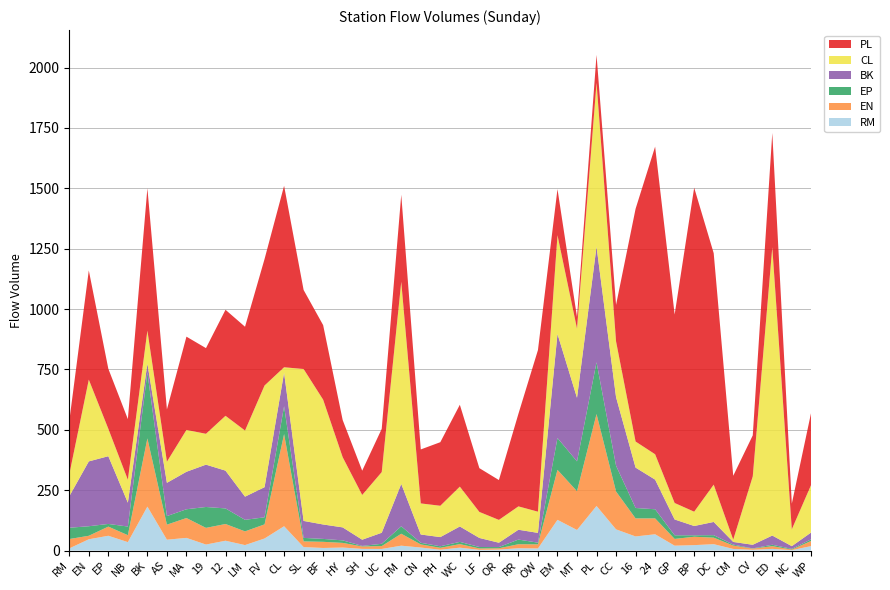

Reading left to right, list all the values displayed in this chart.

RM: 9.0	46.8	61.2	35.0	182.0	45.0	52.5	25.0	40.8	22.8	50.0	100.8	14.5	10.8	12.5	7.0	6.8	20.2	12.5	3.5	12.0	3.0	4.0	9.8	8.8	127.2	85.2	184.8	87.8	58.5	67.5	20.2	22.5	26.5	6.8	3.2	7.0	1.8	18.8
EN: 38.8	14.5	38.0	28.8	282.5	62.2	82.2	69.0	69.2	56.8	58.5	381.5	23.5	25.5	19.2	10.0	11.8	49.5	13.0	8.0	14.8	5.8	5.5	16.5	17.0	207.0	160.5	380.5	156.8	74.8	65.8	28.0	34.8	27.0	14.0	4.8	11.2	2.5	21.5
EP: 46.8	39.5	11.0	35.8	273.0	35.5	36.2	86.5	64.5	47.8	29.2	115.2	14.5	12.0	10.5	2.2	9.5	30.8	6.8	6.2	9.2	6.0	5.0	19.2	7.0	131.8	123.5	214.2	106.8	43.0	37.8	15.0	6.0	10.2	4.0	1.0	5.8	2.8	6.8
BK: 130.2	268.5	280.5	98.8	36.5	137.8	155.2	175.2	156.5	96.0	124.8	139.2	70.2	59.8	53.8	25.8	45.8	175.5	34.2	38.0	63.8	37.5	18.0	40.8	40.5	431.0	263.2	478.8	283.8	167.2	122.8	65.5	38.5	54.8	11.0	15.0	38.2	11.2	28.5
CL: 90.8	338.5	113.5	95.0	136.5	87.5	173.2	127.8	227.0	273.8	421.0	22.2	629.0	516.8	290.8	185.2	251.2	837.0	128.8	129.8	165.0	107.8	94.5	96.8	87.8	408.8	286.8	678.5	231.0	108.0	105.0	68.2	59.2	154.5	9.5	283.2	1193.2	69.8	198.5
PL: 220.5	452.2	248.5	251.0	589.8	216.5	386.2	354.8	439.0	429.8	523.8	751.2	327.2	308.8	153.8	100.5	179.0	360.2	223.5	263.2	339.0	181.2	165.0	383.2	669.2	191.0	47.8	115.8	151.2	963.8	1273.8	780.5	1341.5	958.2	264.5	169.8	473.8	106.2	301.2